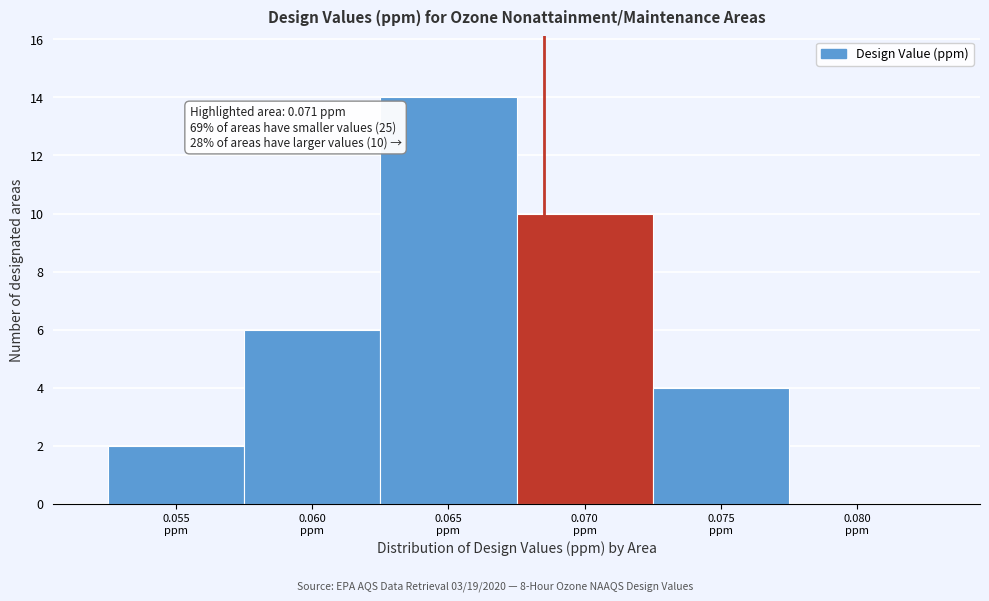

What is the greatest value displayed?

14